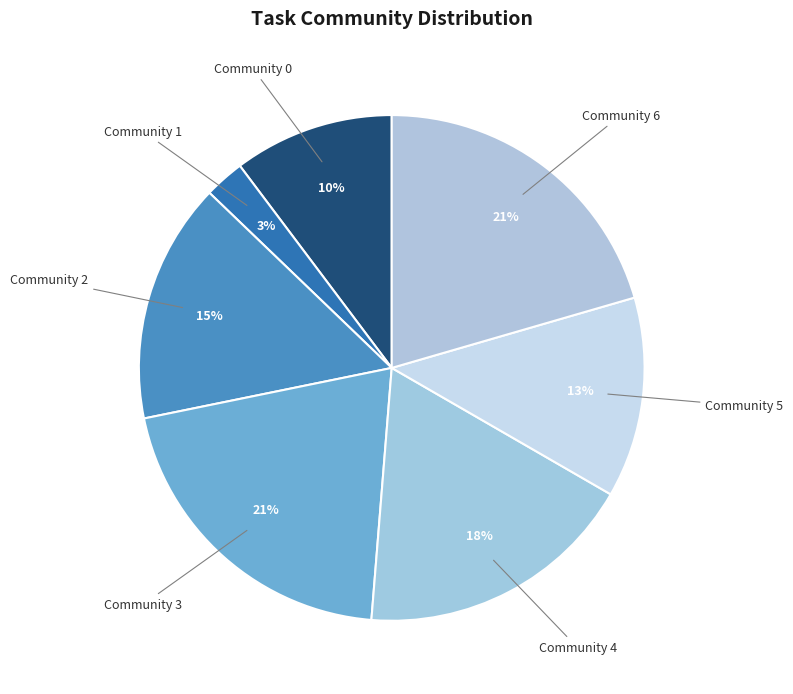

To the nearest percent, what is the combined percentage of Community 6 and Community 2?

36%